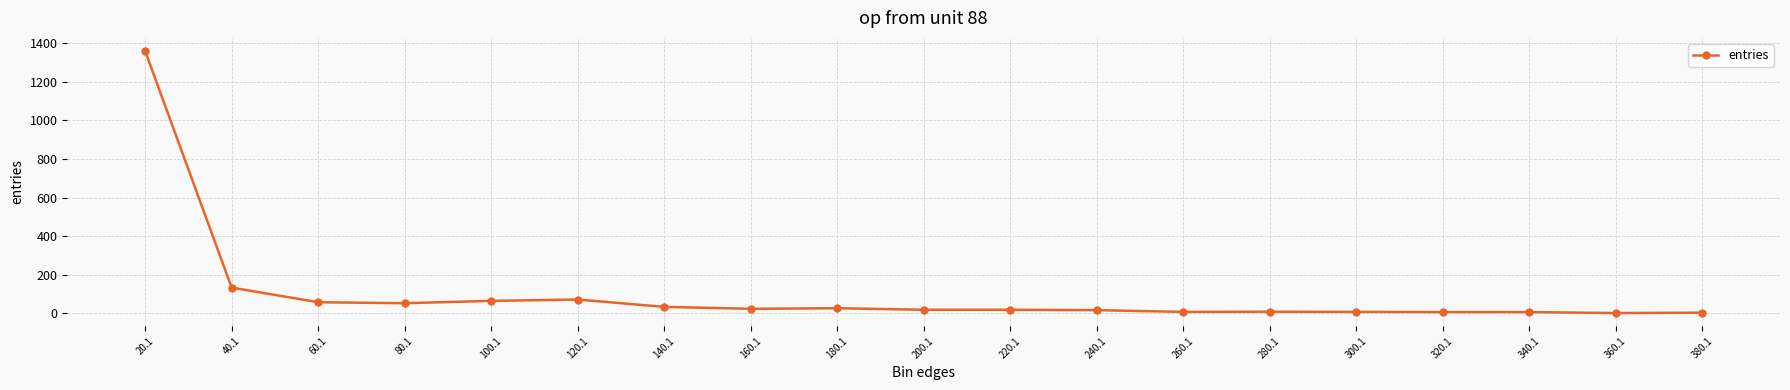

What is the difference between the maximum and minimum values?

1358